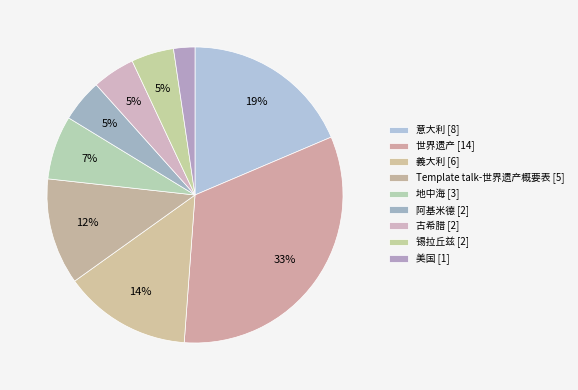

To the nearest percent, what portion does 阿基米德 represent?

5%